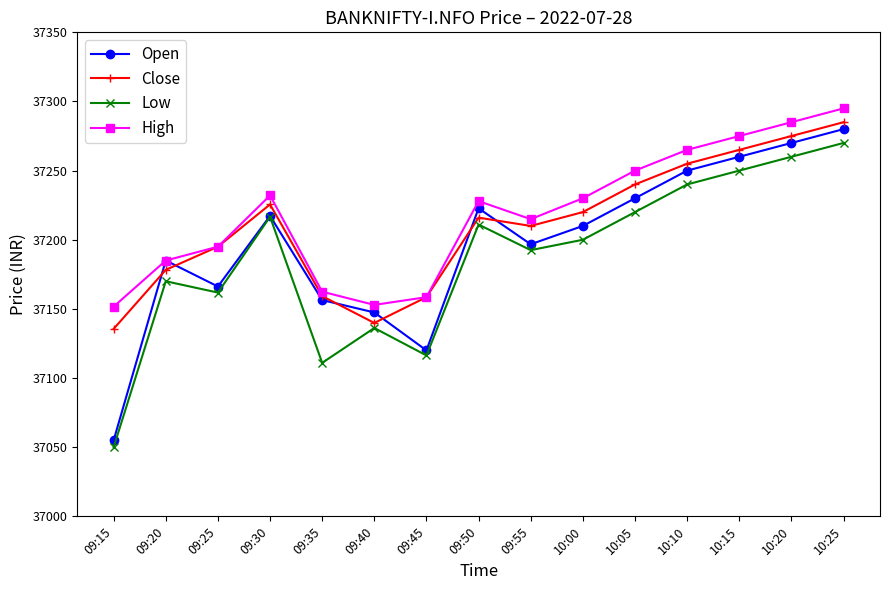

Read the High value at 09:25.

37195.0